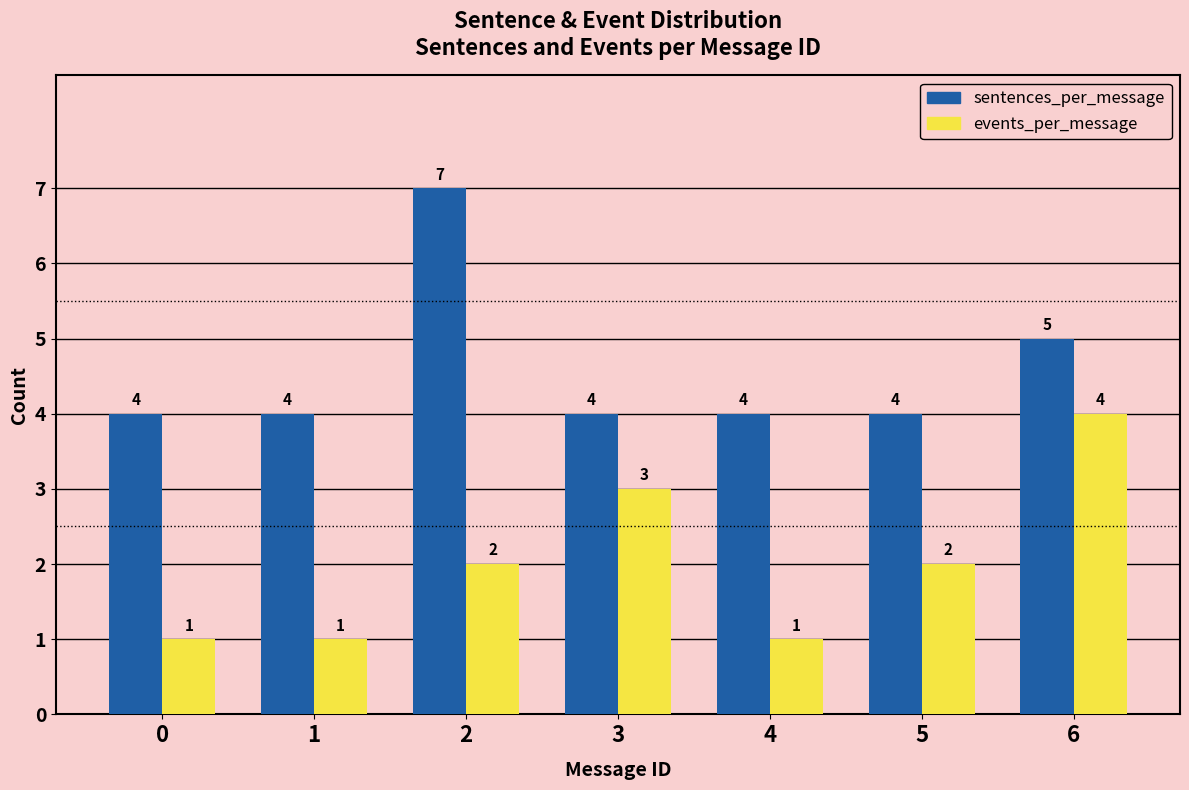

Reading left to right, list all the values displayed in this chart.

sentences_per_message: 4	4	7	4	4	4	5
events_per_message: 1	1	2	3	1	2	4